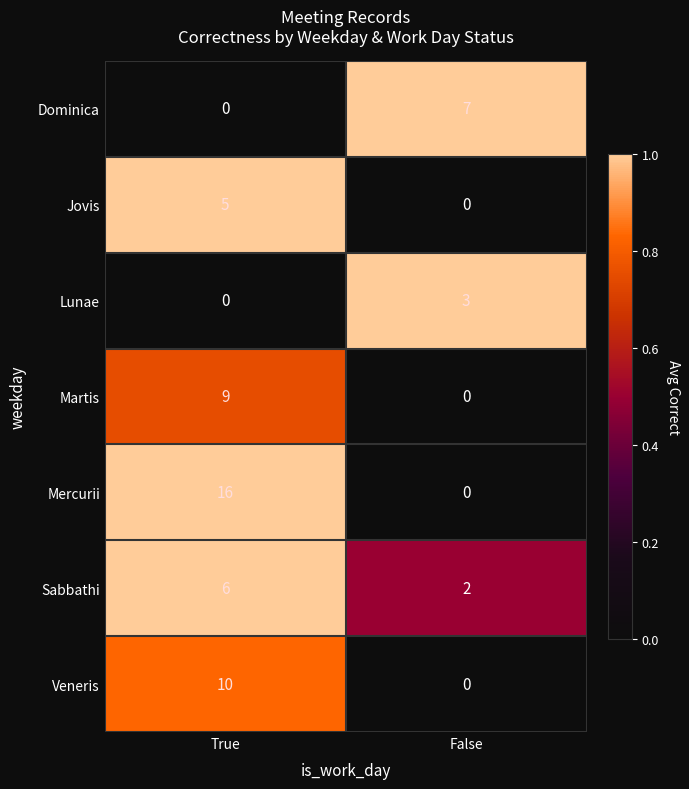

The value of Veneris at False is 6. True or false?

False